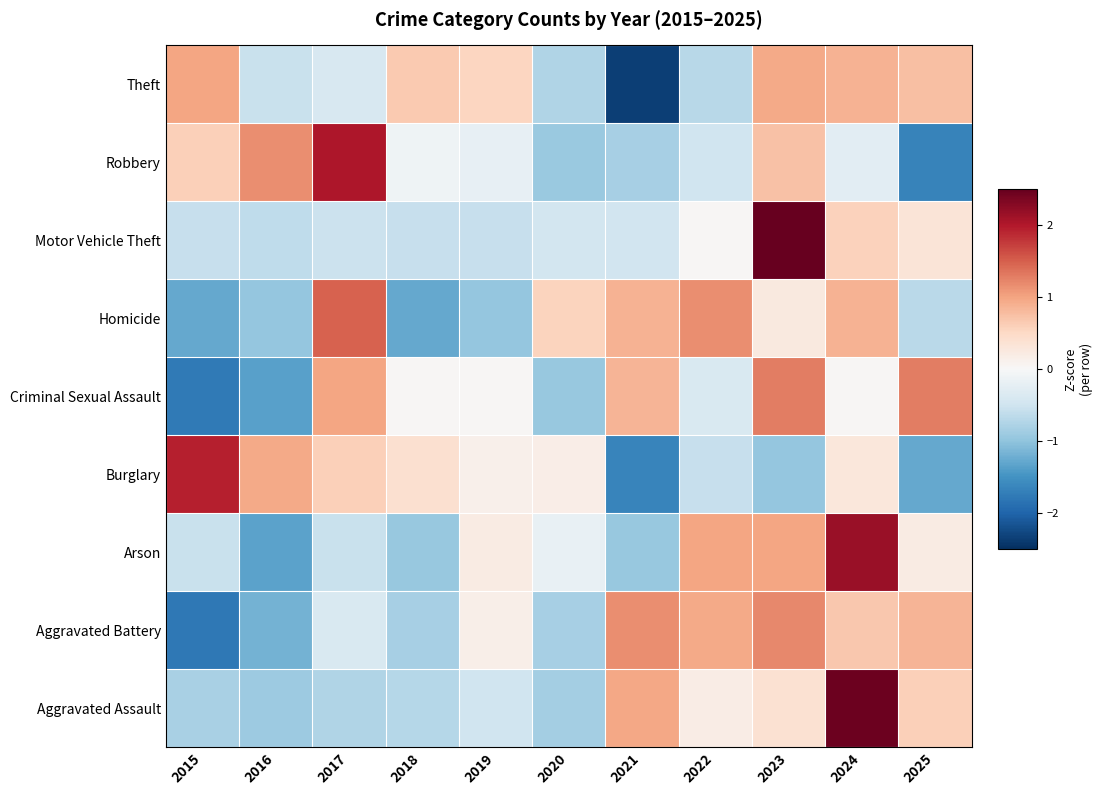

Reading left to right, transcribe all the data shown in this chart.

Aggravated Assault: 2015=-0.8	2016=-0.9	2017=-0.8	2018=-0.7	2019=-0.5	2020=-0.9	2021=1.0	2022=0.2	2023=0.4	2024=2.4	2025=0.6
Aggravated Battery: 2015=-1.8	2016=-1.2	2017=-0.4	2018=-0.8	2019=0.1	2020=-0.8	2021=1.2	2022=0.9	2023=1.2	2024=0.7	2025=0.9
Arson: 2015=-0.6	2016=-1.3	2017=-0.6	2018=-1.0	2019=0.2	2020=-0.2	2021=-1.0	2022=1.0	2023=1.0	2024=2.2	2025=0.2
Burglary: 2015=1.9	2016=1.0	2017=0.6	2018=0.4	2019=0.1	2020=0.2	2021=-1.7	2022=-0.6	2023=-1.0	2024=0.3	2025=-1.3
Criminal Sexual Assault: 2015=-1.8	2016=-1.4	2017=1.0	2018=0.0	2019=0.0	2020=-0.9	2021=0.9	2022=-0.4	2023=1.3	2024=0.0	2025=1.3
Homicide: 2015=-1.3	2016=-1.0	2017=1.5	2018=-1.3	2019=-1.0	2020=0.6	2021=0.9	2022=1.2	2023=0.3	2024=0.9	2025=-0.7
Motor Vehicle Theft: 2015=-0.6	2016=-0.6	2017=-0.5	2018=-0.6	2019=-0.6	2020=-0.5	2021=-0.5	2022=0.0	2023=2.9	2024=0.6	2025=0.3
Robbery: 2015=0.6	2016=1.2	2017=2.0	2018=-0.1	2019=-0.2	2020=-0.9	2021=-0.8	2022=-0.5	2023=0.7	2024=-0.3	2025=-1.7
Theft: 2015=1.0	2016=-0.6	2017=-0.4	2018=0.7	2019=0.5	2020=-0.8	2021=-2.4	2022=-0.7	2023=0.9	2024=0.9	2025=0.8